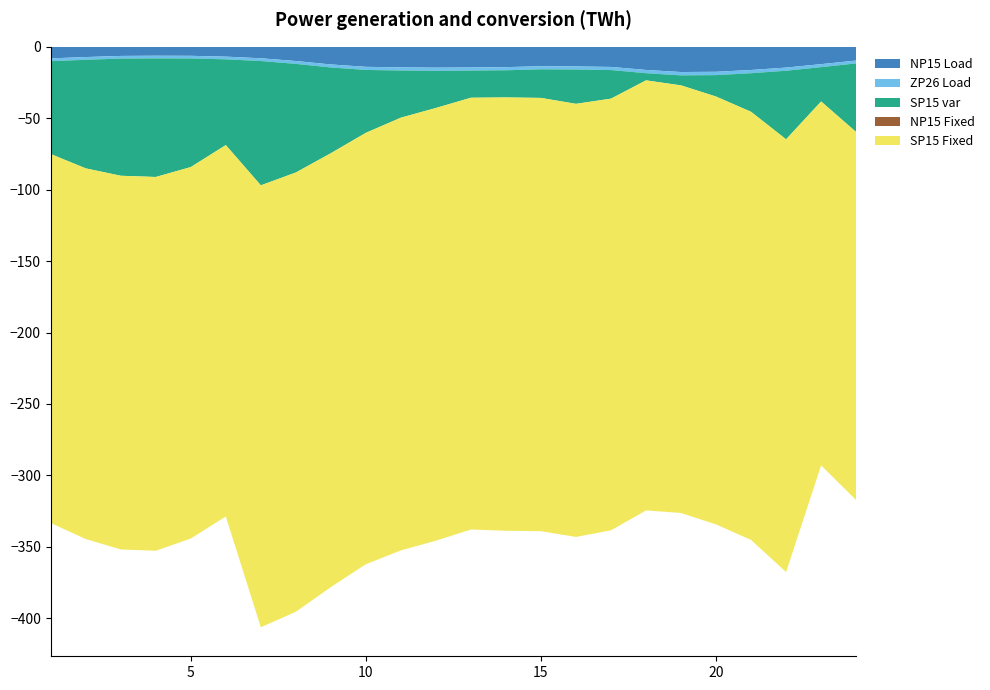

Reading left to right, transcribe all the data shown in this chart.

NP15 Load: 1=-8.1	2=-7.2	3=-6.4	4=-6.2	5=-6.3	6=-6.9	7=-8.0	8=-9.9	9=-12.4	10=-14.0	11=-14.4	12=-14.6	13=-14.4	14=-14.2	15=-13.6	16=-13.7	17=-14.1	18=-16.2	19=-17.7	20=-17.5	21=-16.2	22=-14.5	23=-12.1	24=-9.6
ZP26 Load: 1=-1.9	2=-1.9	3=-1.9	4=-1.9	5=-1.9	6=-1.9	7=-1.9	8=-2.0	9=-2.1	10=-2.2	11=-2.2	12=-2.2	13=-2.2	14=-2.2	15=-2.2	16=-2.2	17=-2.2	18=-2.3	19=-2.4	20=-2.3	21=-2.3	22=-2.2	23=-2.1	24=-2.0
SP15 var: 1=-65.0	2=-76.0	3=-82.0	4=-83.0	5=-76.0	6=-60.0	7=-87.0	8=-76.0	9=-60.0	10=-44.0	11=-33.0	12=-26.0	13=-19.0	14=-19.0	15=-20.0	16=-24.0	17=-20.0	18=-5.0	19=-7.0	20=-15.0	21=-27.0	22=-48.0	23=-24.0	24=-48.0
NP15 Fixed: 1=0.0	2=0.0	3=0.0	4=0.0	5=0.0	6=0.0	7=0.0	8=0.0	9=0.0	10=0.0	11=0.0	12=0.0	13=0.0	14=0.0	15=0.0	16=0.0	17=0.0	18=0.0	19=0.0	20=0.0	21=0.0	22=0.0	23=0.0	24=0.0
SP15 Fixed: 1=-258.2	2=-259.5	3=-261.5	4=-261.6	5=-260.0	6=-259.9	7=-309.3	8=-307.4	9=-303.7	10=-301.9	11=-302.9	12=-302.9	13=-302.2	14=-303.3	15=-303.2	16=-303.1	17=-302.1	18=-301.0	19=-299.3	20=-299.4	21=-299.6	22=-302.9	23=-254.7	24=-257.6